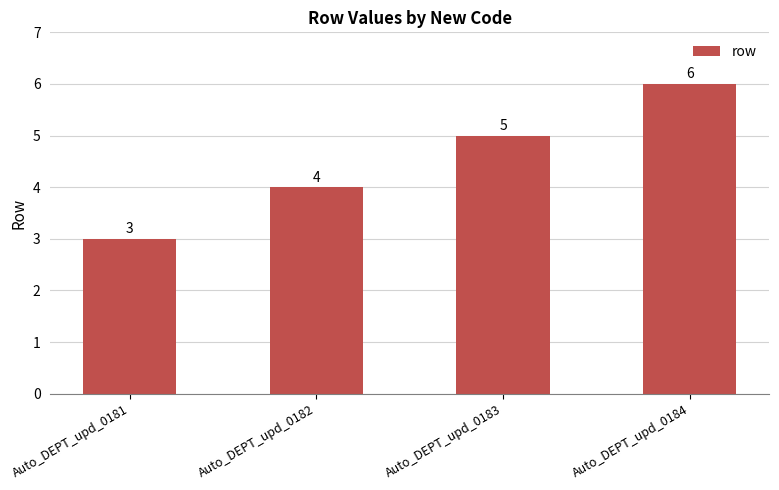

Reading left to right, list all the values displayed in this chart.

3	4	5	6